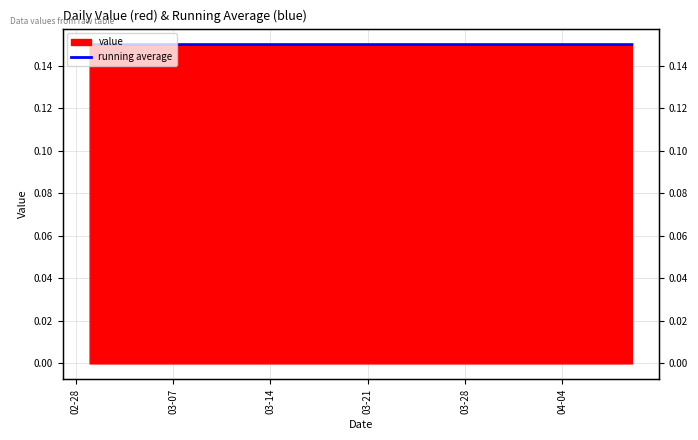

Does the chart display data point markers on the line(s)?

No